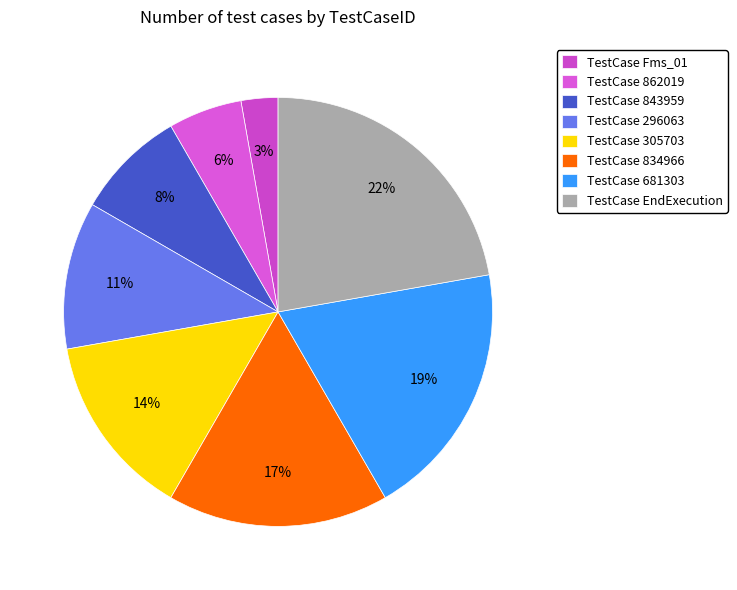

Which slice is the largest?

TestCase EndExecution